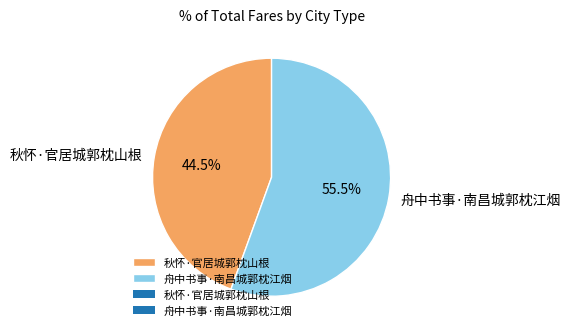

What is the majority slice?

舟中书事·南昌城郭枕江烟